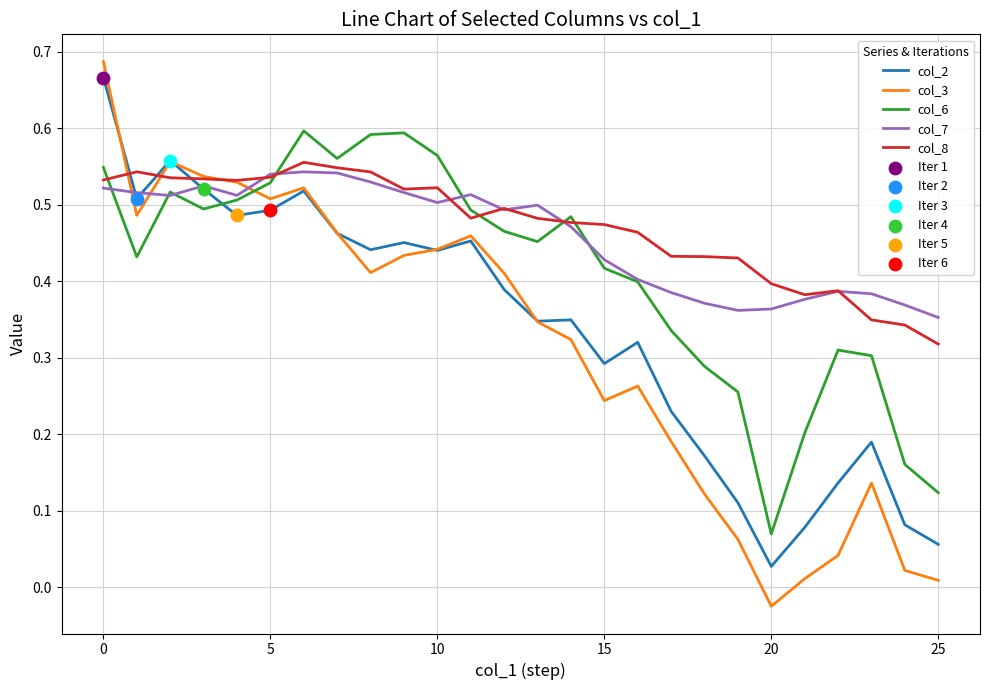

How many intersections are there between col_2 and col_6?

1